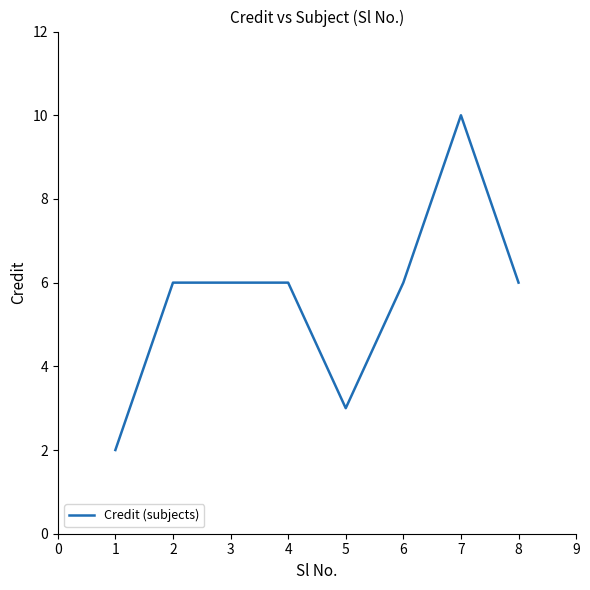

How many distinct data groups are displayed?

1